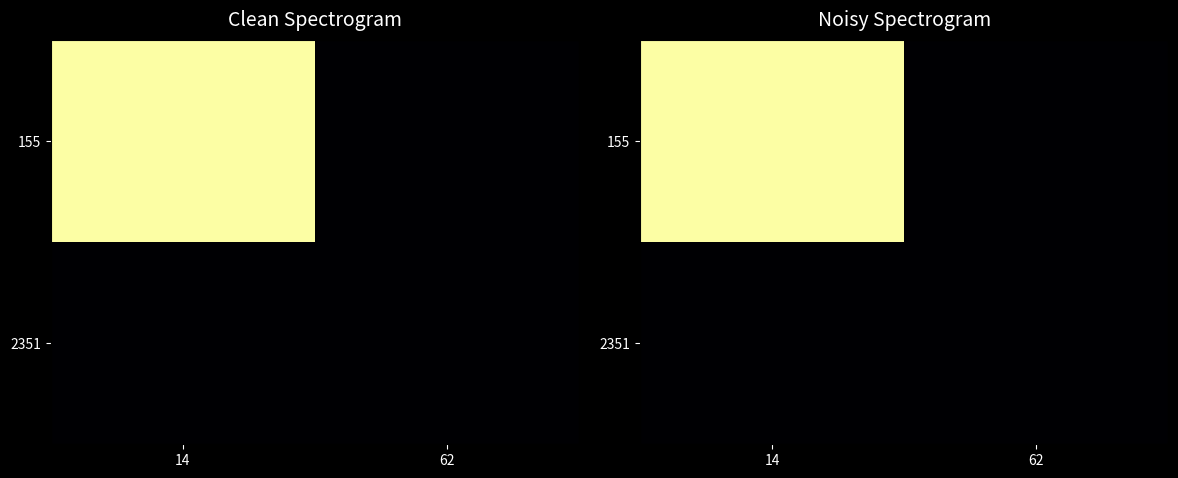

Which category has the highest value in the 2351 series?

14